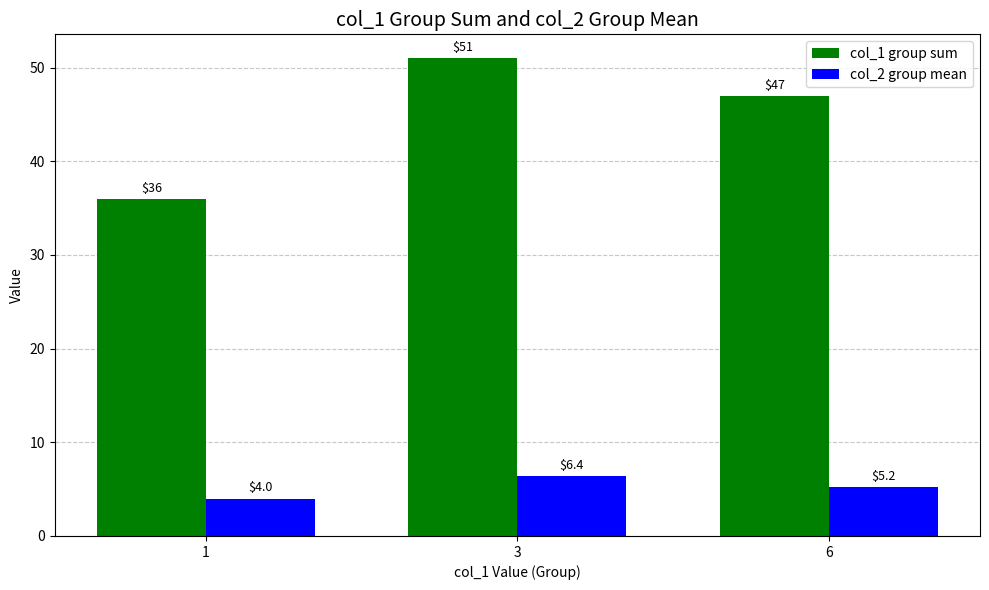

How many groups of bars are there?

3